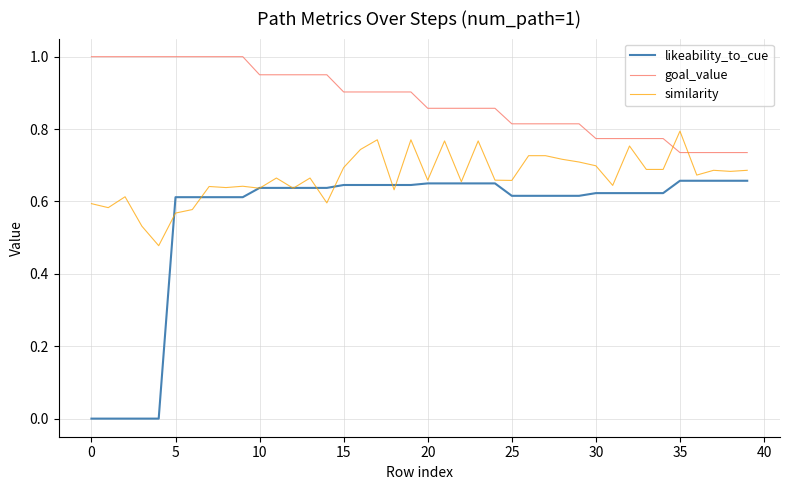

What is the greatest value displayed?

1.0